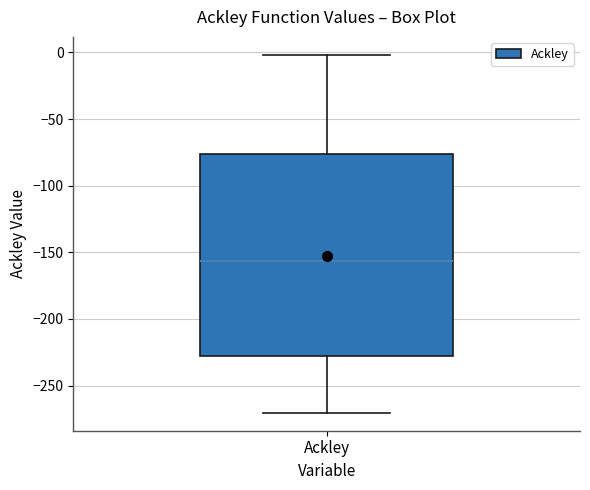

Where does the lower whisker of the box for Ackley end on the y-axis? The values are not printed on the chart, so give them approximately, as read against the axis.

-270